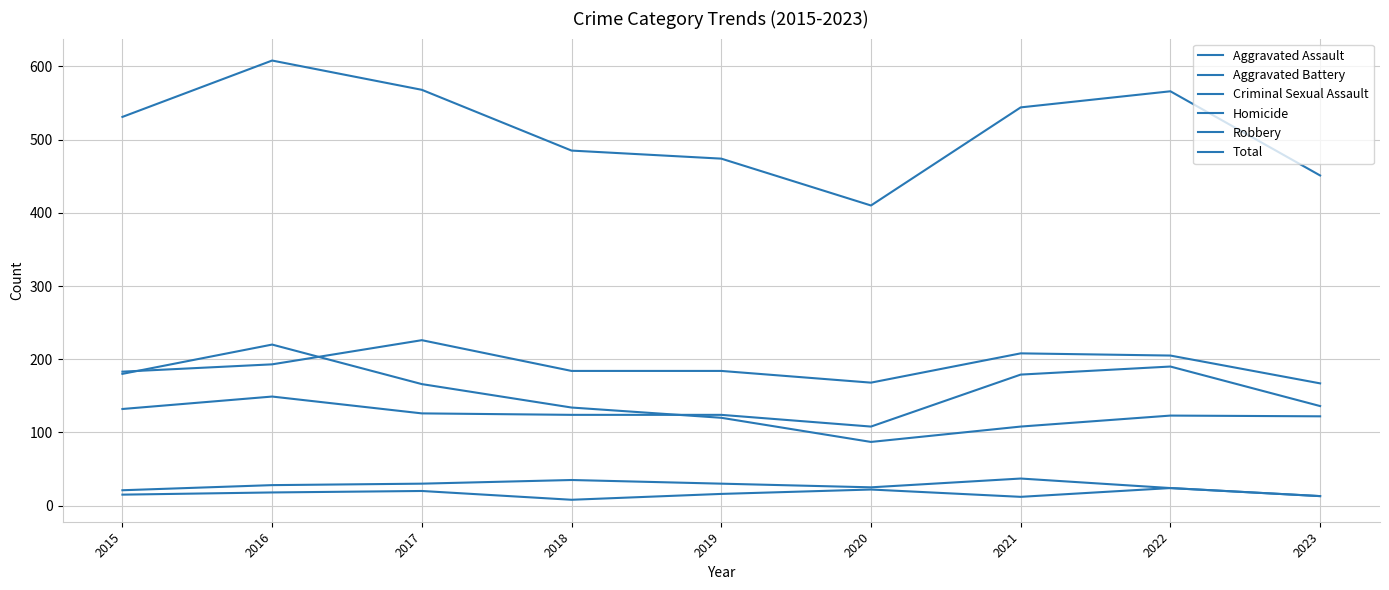

List the series in order of their peak value, highest first.

Total, Aggravated Battery, Robbery, Aggravated Assault, Criminal Sexual Assault, Homicide